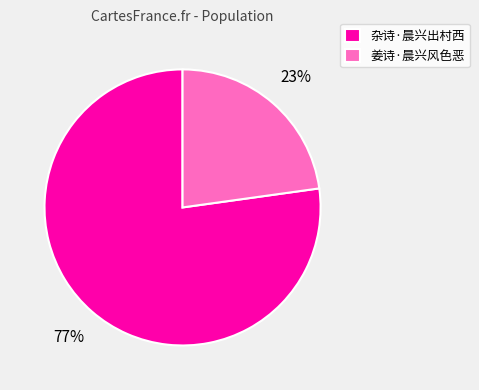

Which category accounts for the majority?

杂诗·晨兴出村西